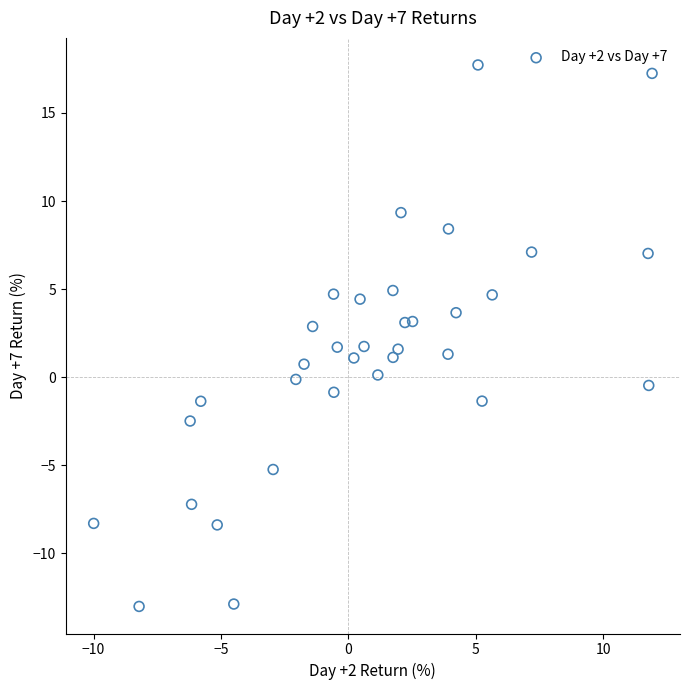

What is the range of Y values (max minus min)?

30.8